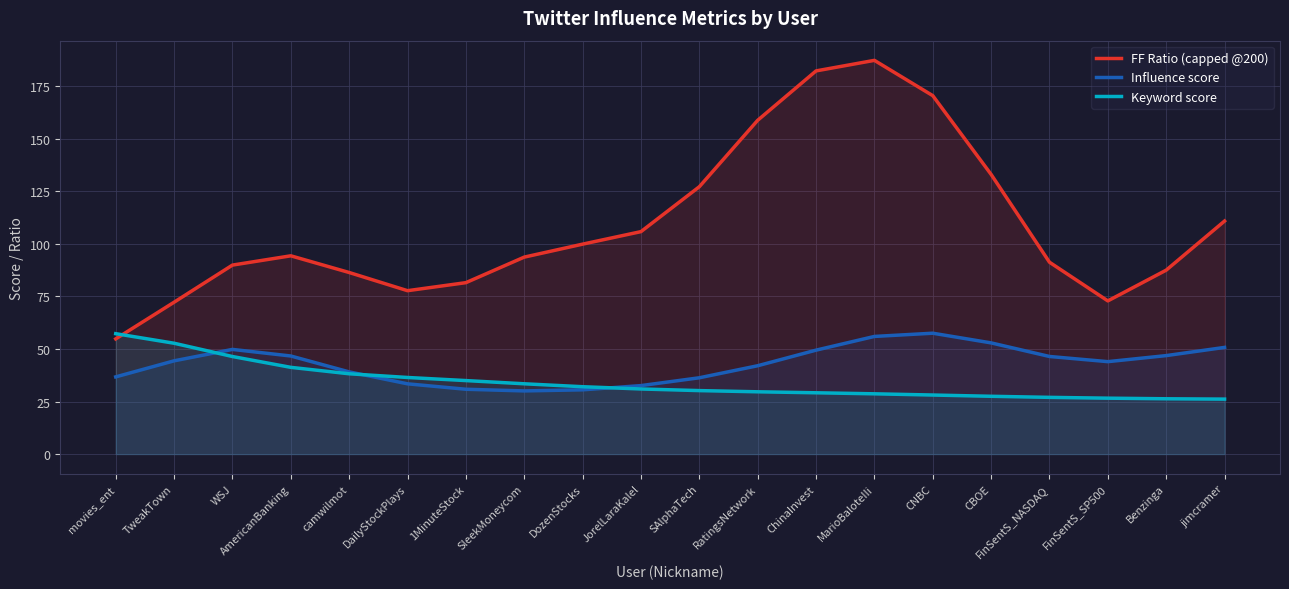

Reading right to left, transcribe all the data shown in this chart.

FF Ratio (capped @200): jimcramer=110.8	Benzinga=87.5	FinSentS_SP500=72.8	FinSentS_NASDAQ=91.2	CBOE=133.0	CNBC=170.4	MarioBaloteIIi=187.2	ChinaInvest=182.2	RatingsNetwork=158.7	SAlphaTech=127.1	JorelLaraKalel=105.8	DozenStocks=99.8	SleekMoneycom=93.7	1MinuteStock=81.5	DailyStockPlays=77.7	camwilmot=86.3	AmericanBanking=94.3	WSJ=89.9	TweakTown=72.2	movies_ent=54.8
Influence score: jimcramer=50.7	Benzinga=46.8	FinSentS_SP500=43.9	FinSentS_NASDAQ=46.4	CBOE=52.9	CNBC=57.5	MarioBaloteIIi=55.9	ChinaInvest=49.4	RatingsNetwork=42.0	SAlphaTech=36.3	JorelLaraKalel=32.6	DozenStocks=30.6	SleekMoneycom=30.0	1MinuteStock=30.8	DailyStockPlays=33.4	camwilmot=39.1	AmericanBanking=46.6	WSJ=49.8	TweakTown=44.3	movies_ent=36.7
Keyword score: jimcramer=26.1	Benzinga=26.3	FinSentS_SP500=26.6	FinSentS_NASDAQ=27.0	CBOE=27.5	CNBC=28.1	MarioBaloteIIi=28.7	ChinaInvest=29.1	RatingsNetwork=29.6	SAlphaTech=30.2	JorelLaraKalel=31.0	DozenStocks=32.0	SleekMoneycom=33.4	1MinuteStock=34.9	DailyStockPlays=36.4	camwilmot=38.2	AmericanBanking=41.2	WSJ=46.4	TweakTown=52.7	movies_ent=57.3